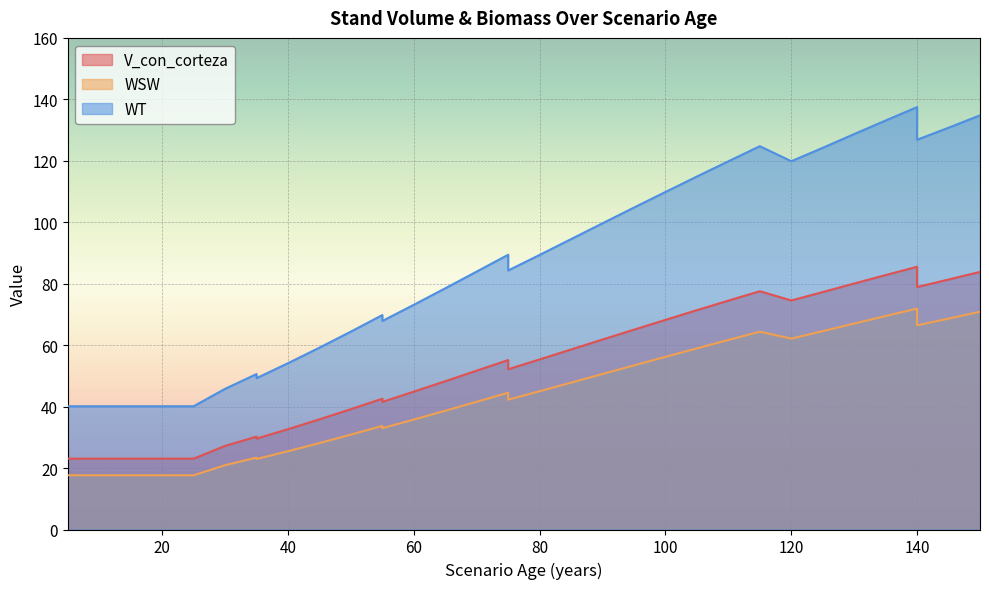

Does the chart display data point markers on the line(s)?

No